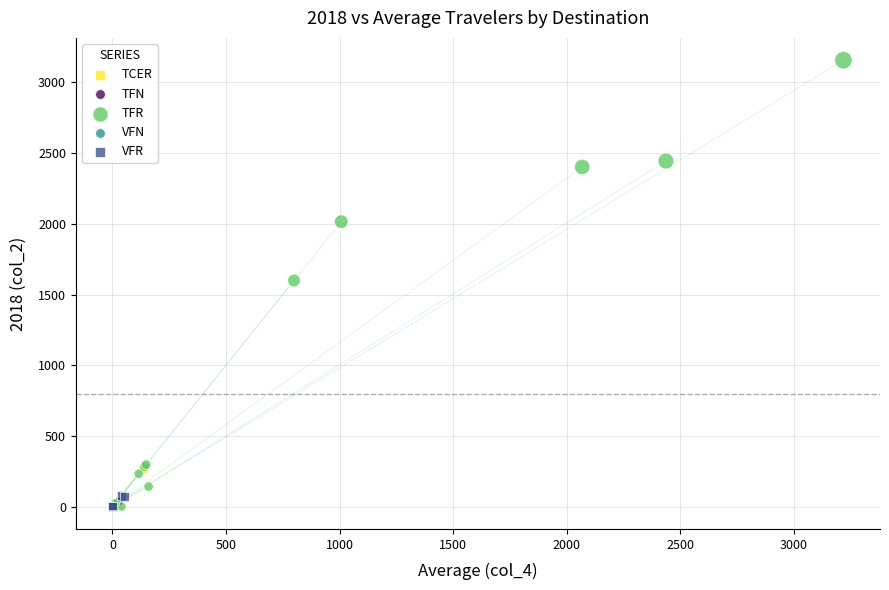

Which series reaches the maximum Y coordinate?

TFR